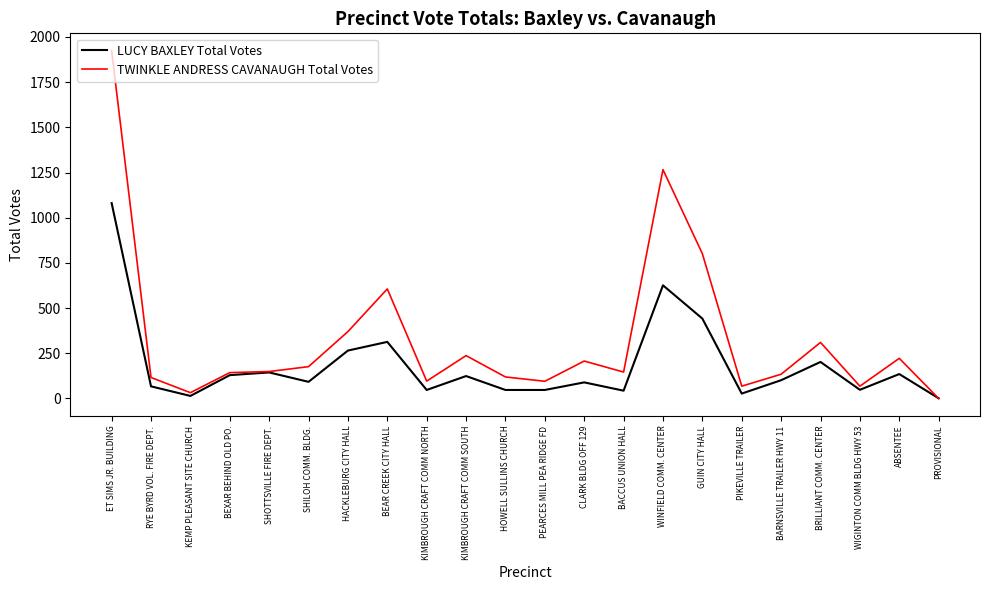

The value of TWINKLE ANDRESS CAVANAUGH Total Votes at HACKLEBURG CITY HALL is 370. True or false?

True